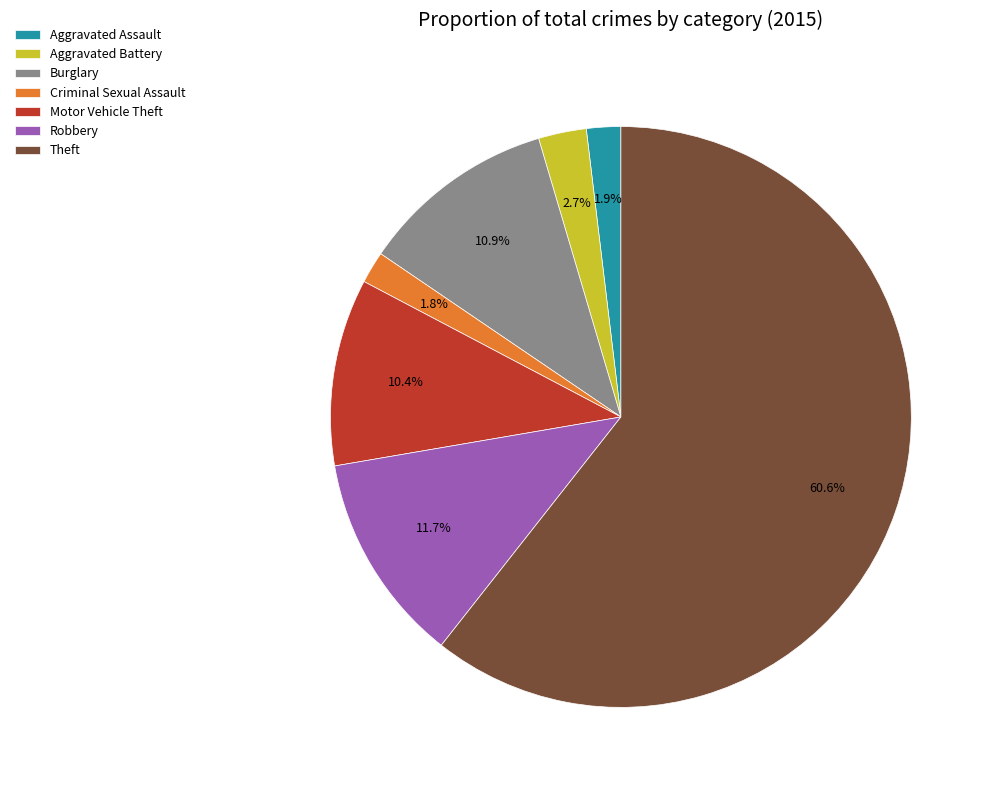

Count the number of slices in the pie.

7